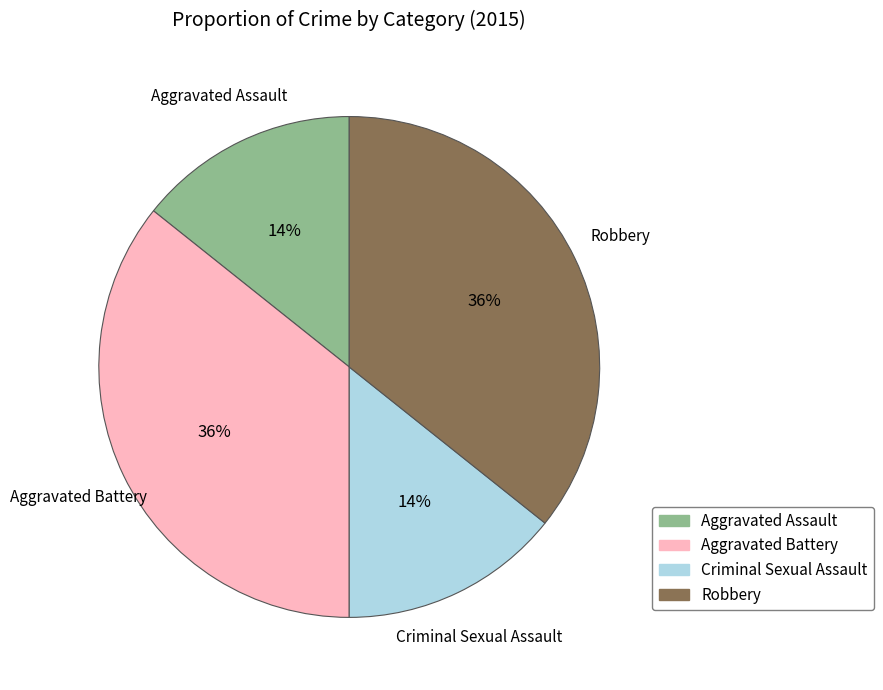

Does Aggravated Assault account for over 50% of the chart?

No